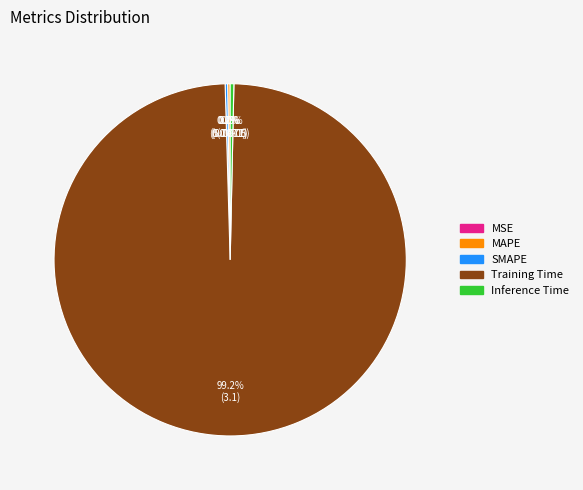

What is the majority slice?

Training Time